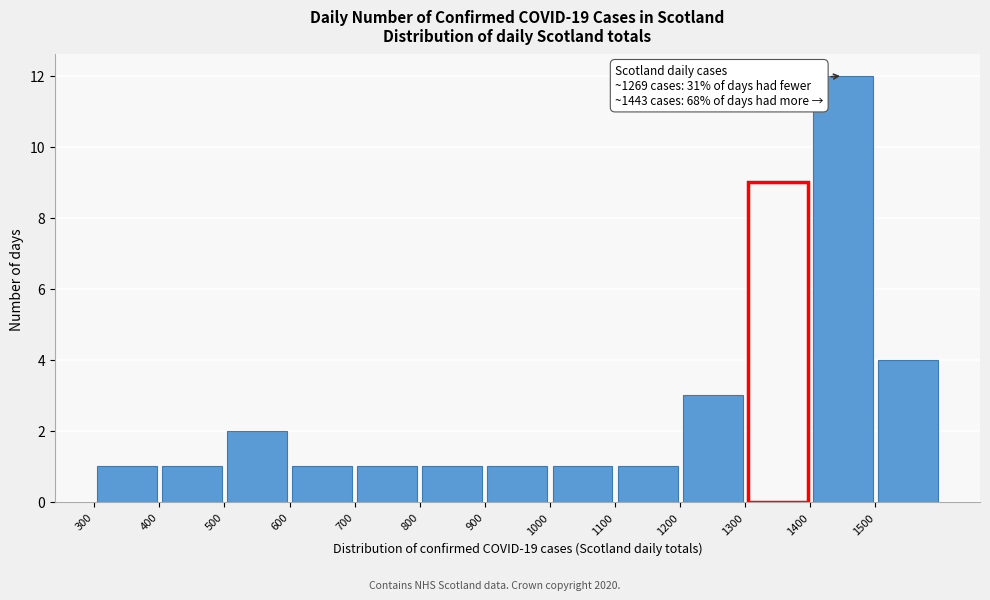

Which range on the x-axis has the tallest bar?

1400 to 1500